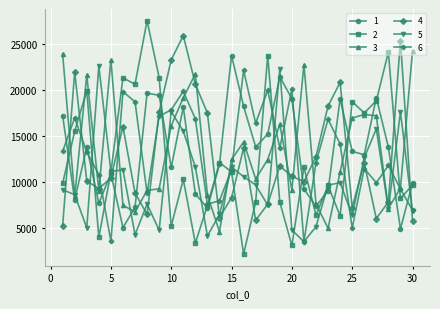

True or false: 6 and 1 cross at least once.

True